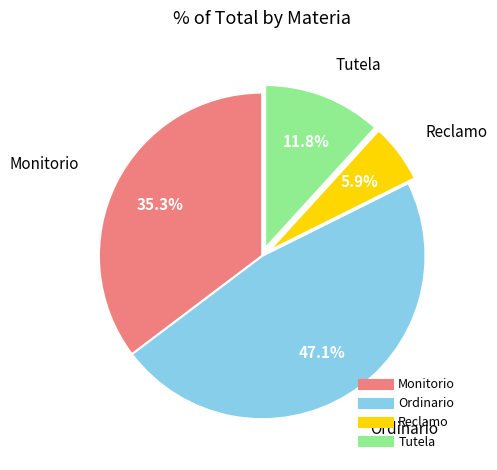

Which has a higher value, Monitorio or Reclamo?

Monitorio